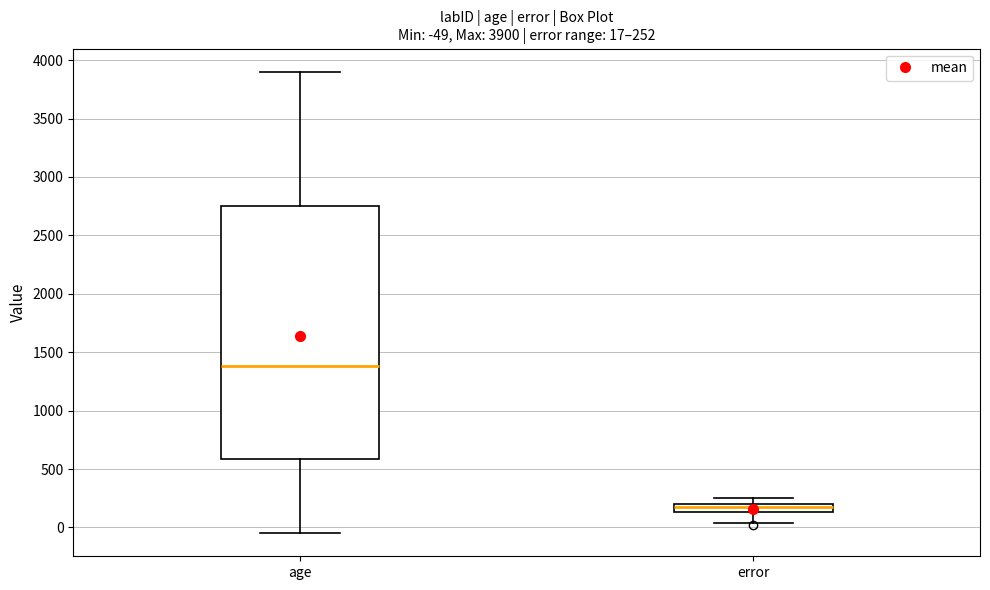

Comparing the boxes themselves (not the whiskers), which one is the tallest?

age